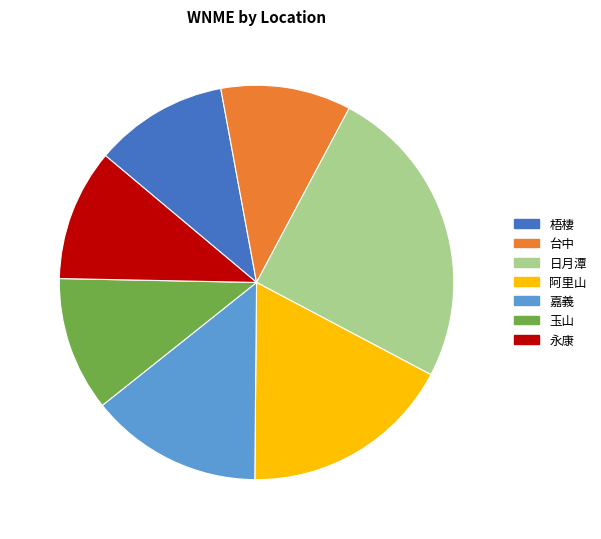

How many segments does this pie chart have?

7